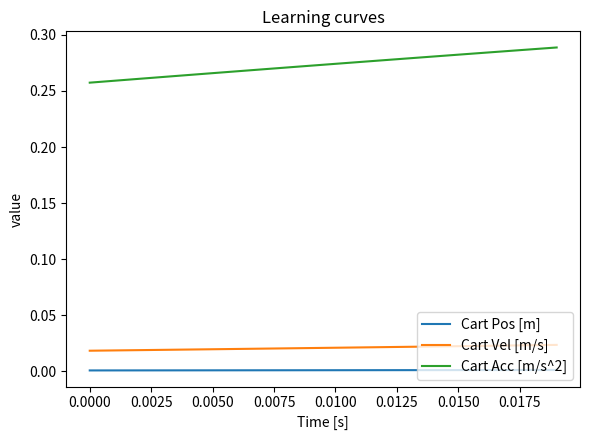

True or false: Cart Vel [m/s] and Cart Acc [m/s^2] cross at least once.

False